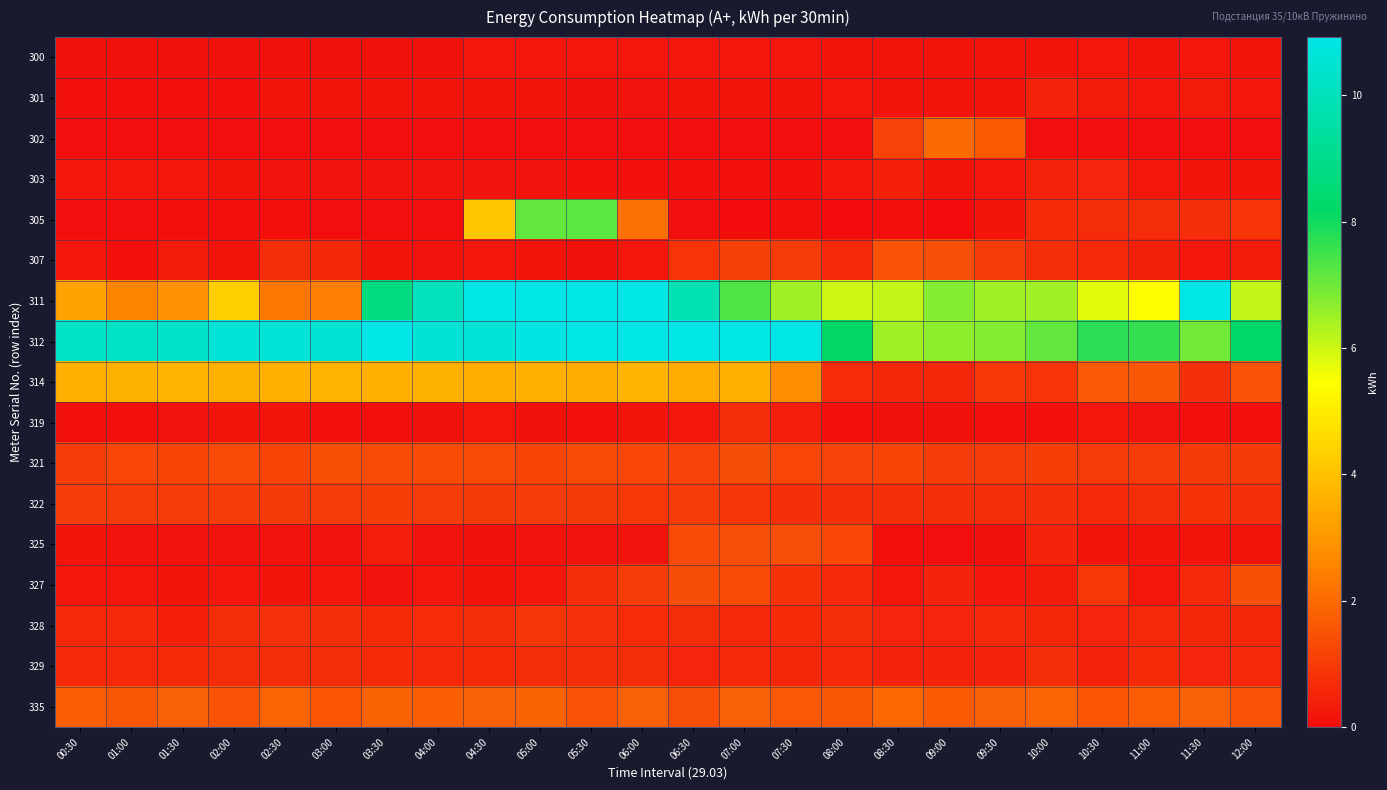

What is the total value across all series at 11:00?

21.9